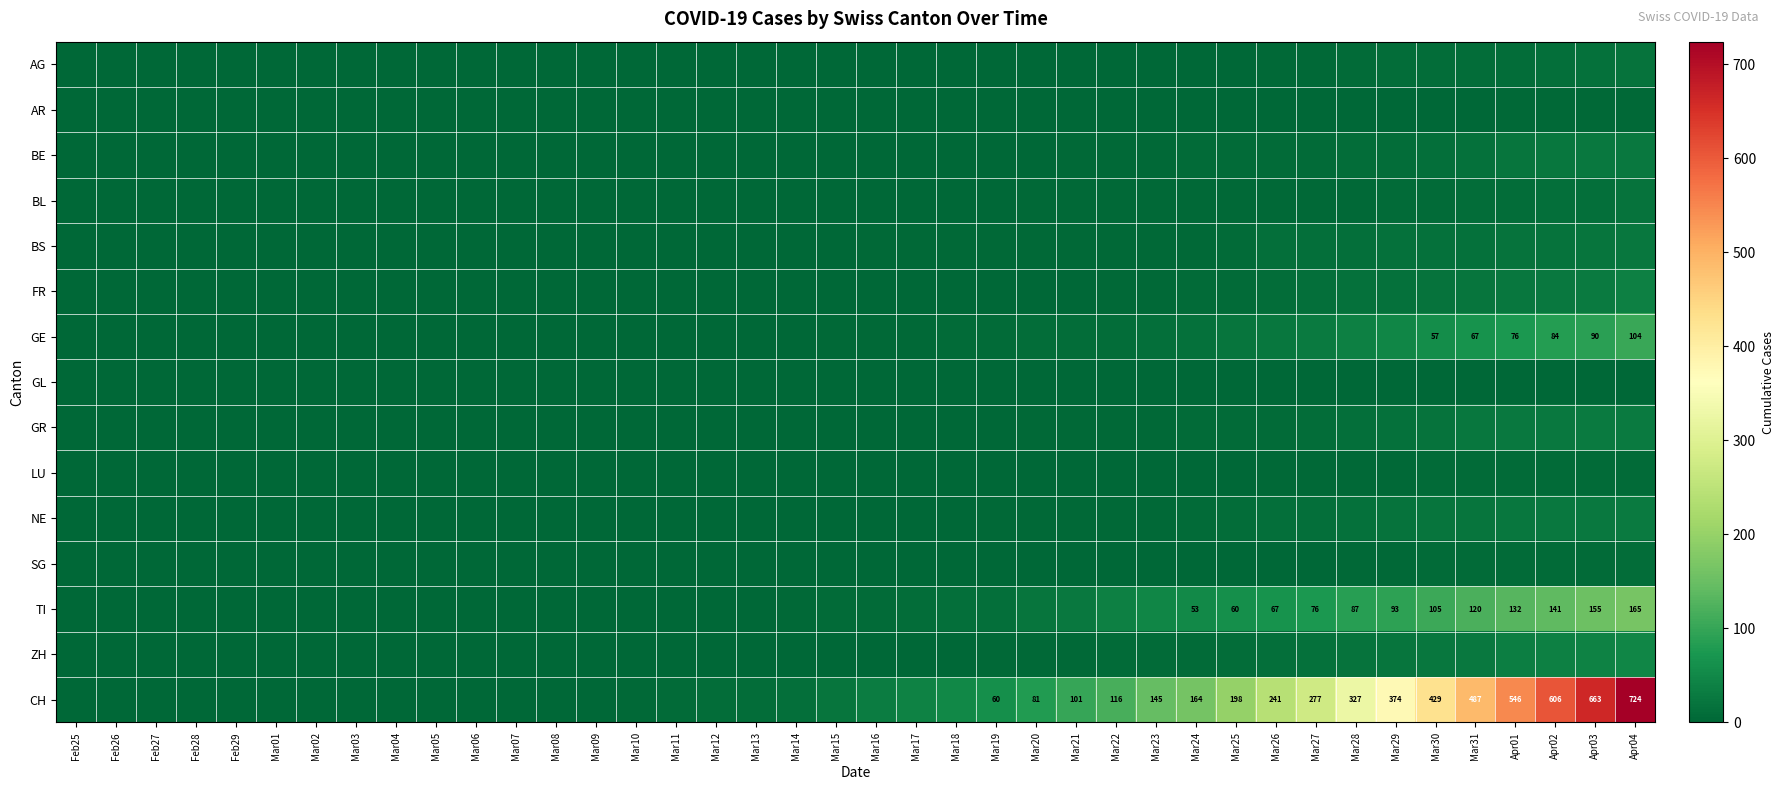

The GE series shows 104 at Apr04. True or false?

True